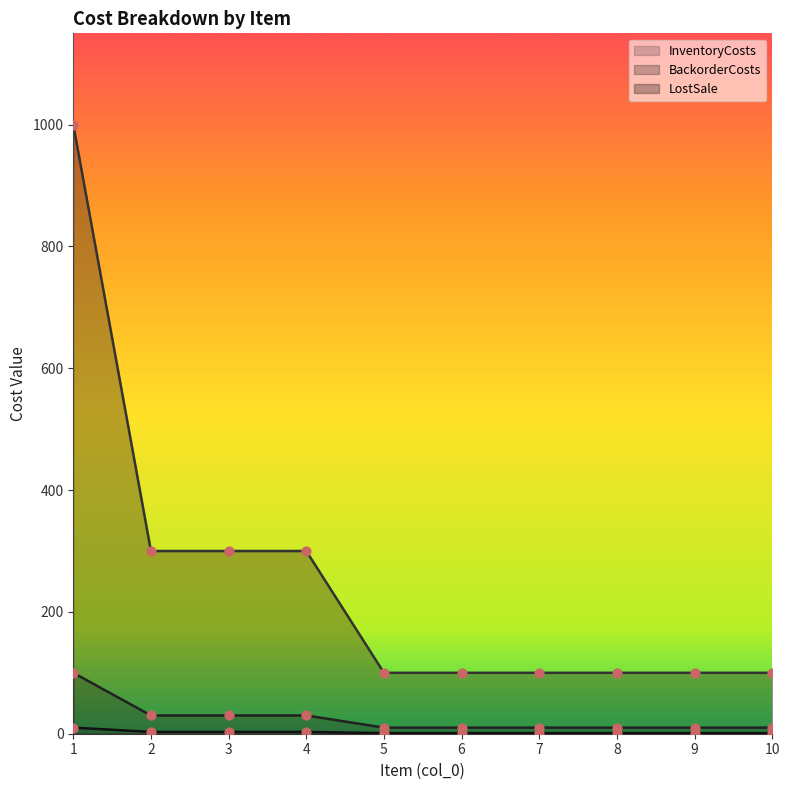

Is the value of InventoryCosts at 4 greater than the value of BackorderCosts at 1?

No